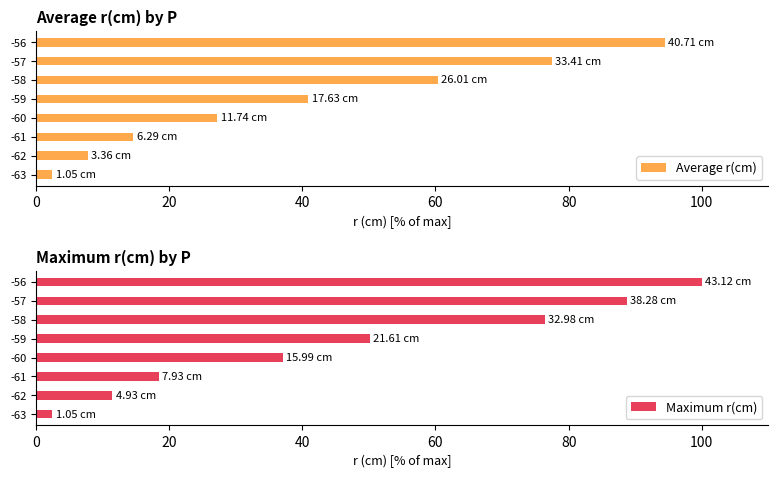

How many data points in Average r(cm) are less than 40?

4